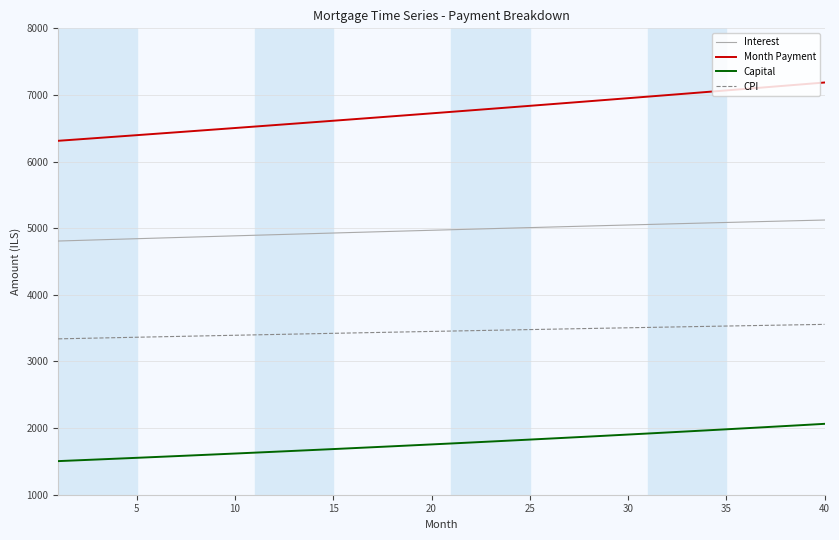

What is the sum of all Month Payment values?

269607.5